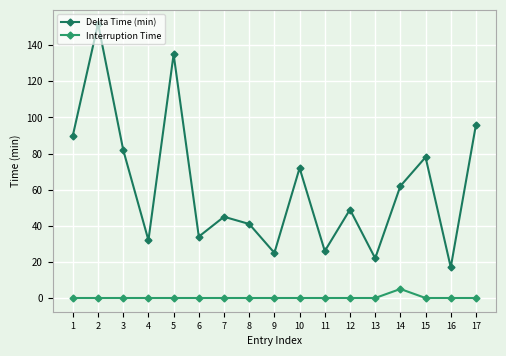

The value of Delta Time (min) at 16 is 17. True or false?

True